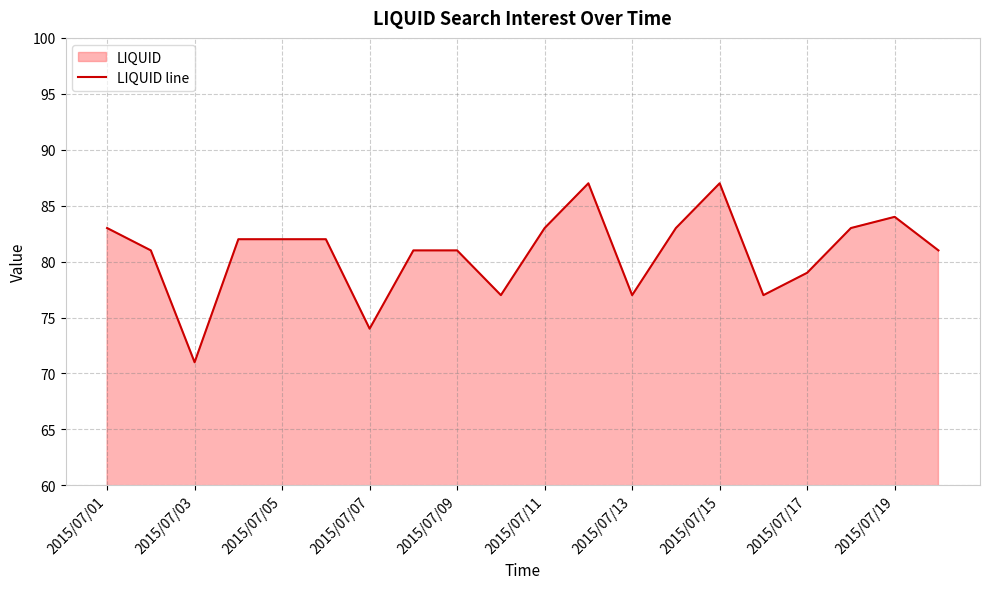

Reading right to left, transcribe all the data shown in this chart.

81	84	83	79	77	87	83	77	87	83	77	81	81	74	82	82	82	71	81	83